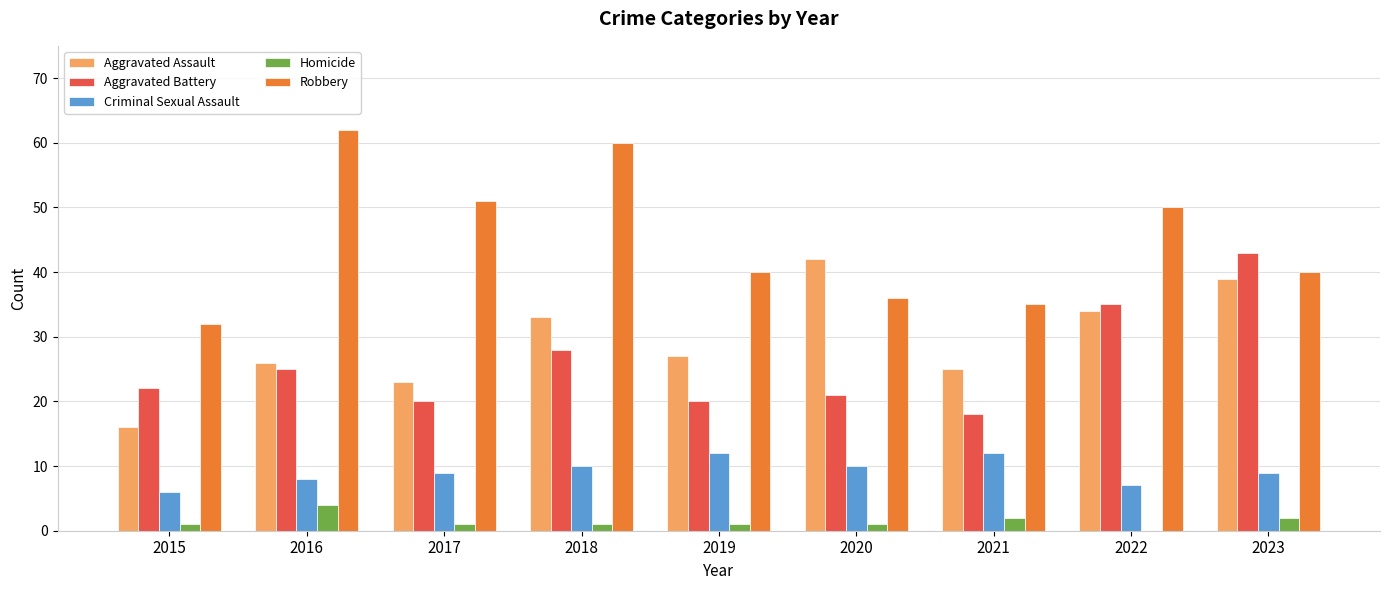

Which series has the largest range (max minus min)?

Robbery